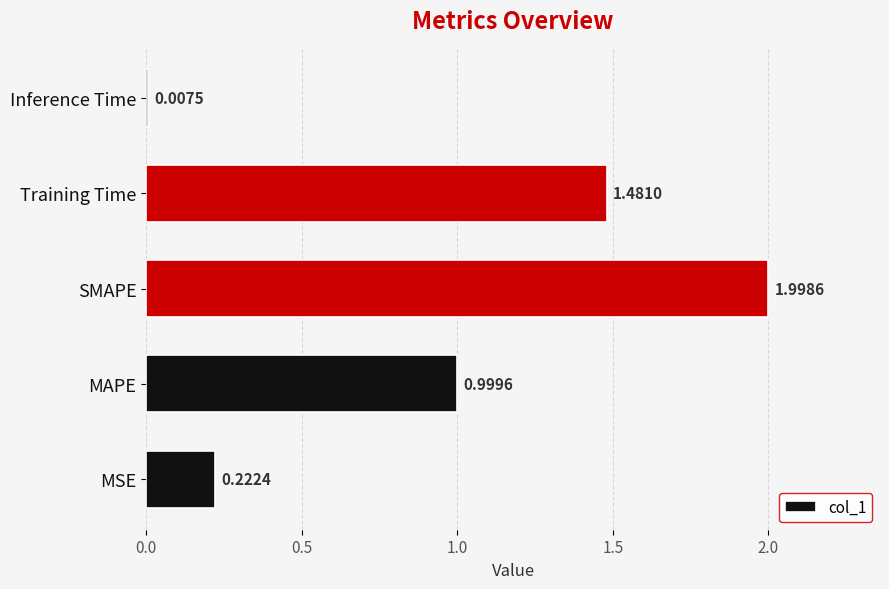

Which label corresponds to the smallest value in the chart?

Inference Time